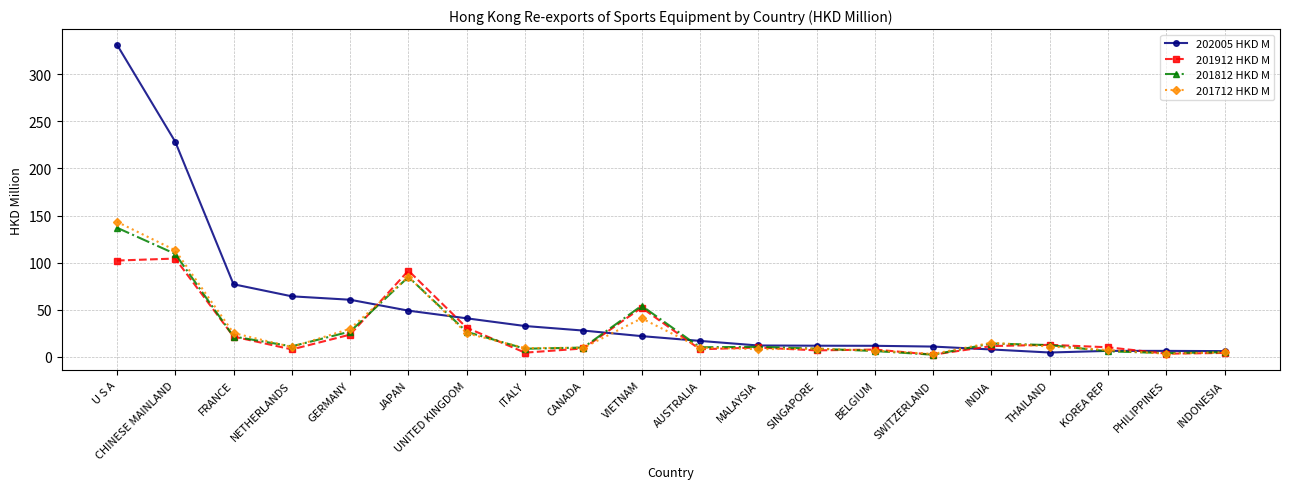

True or false: 201712 HKD M has more than 0 points higher than both neighbors.

True